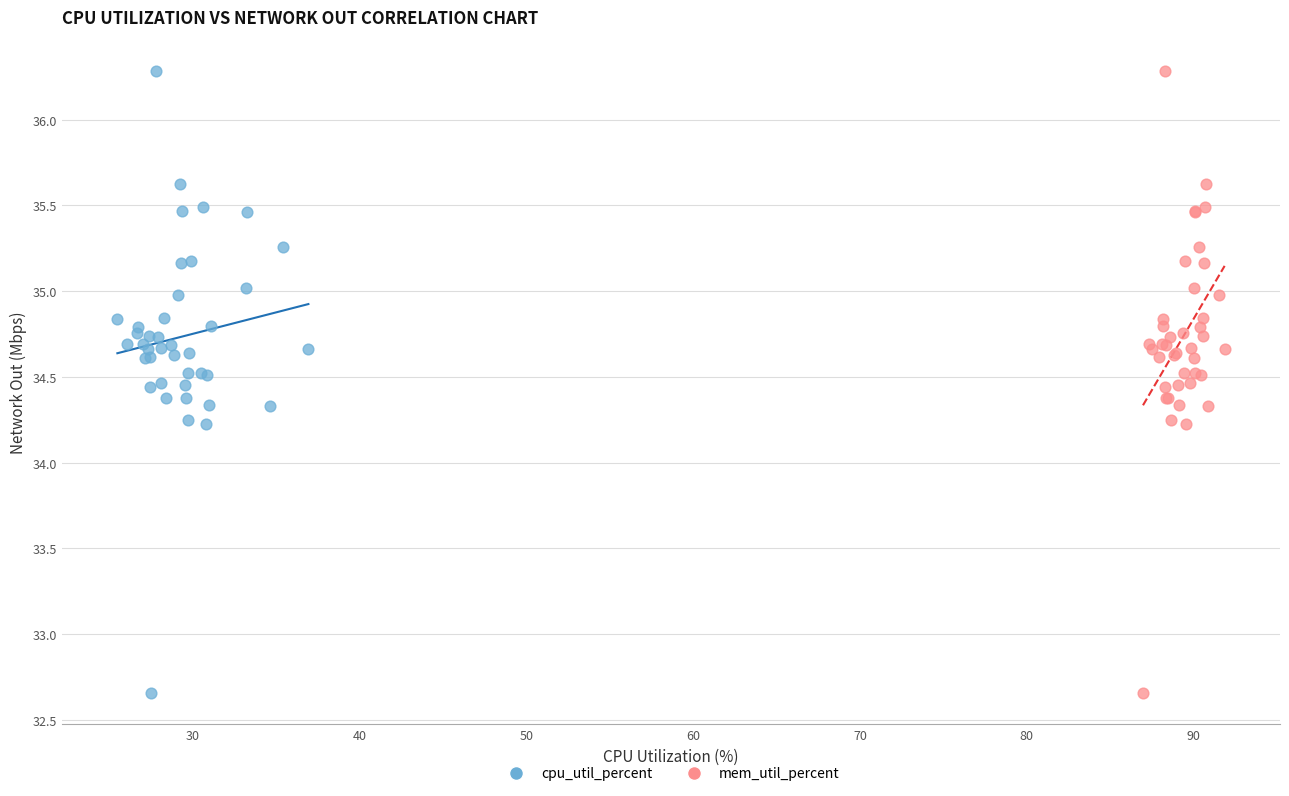

What are all the series names shown in the legend?

cpu_util_percent, mem_util_percent